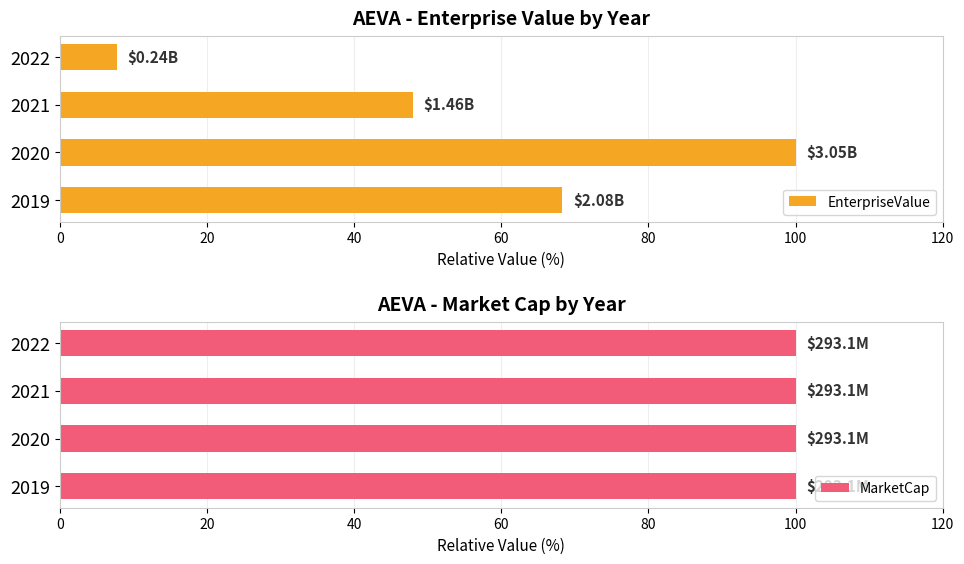

Count the number of data series in this chart.

2